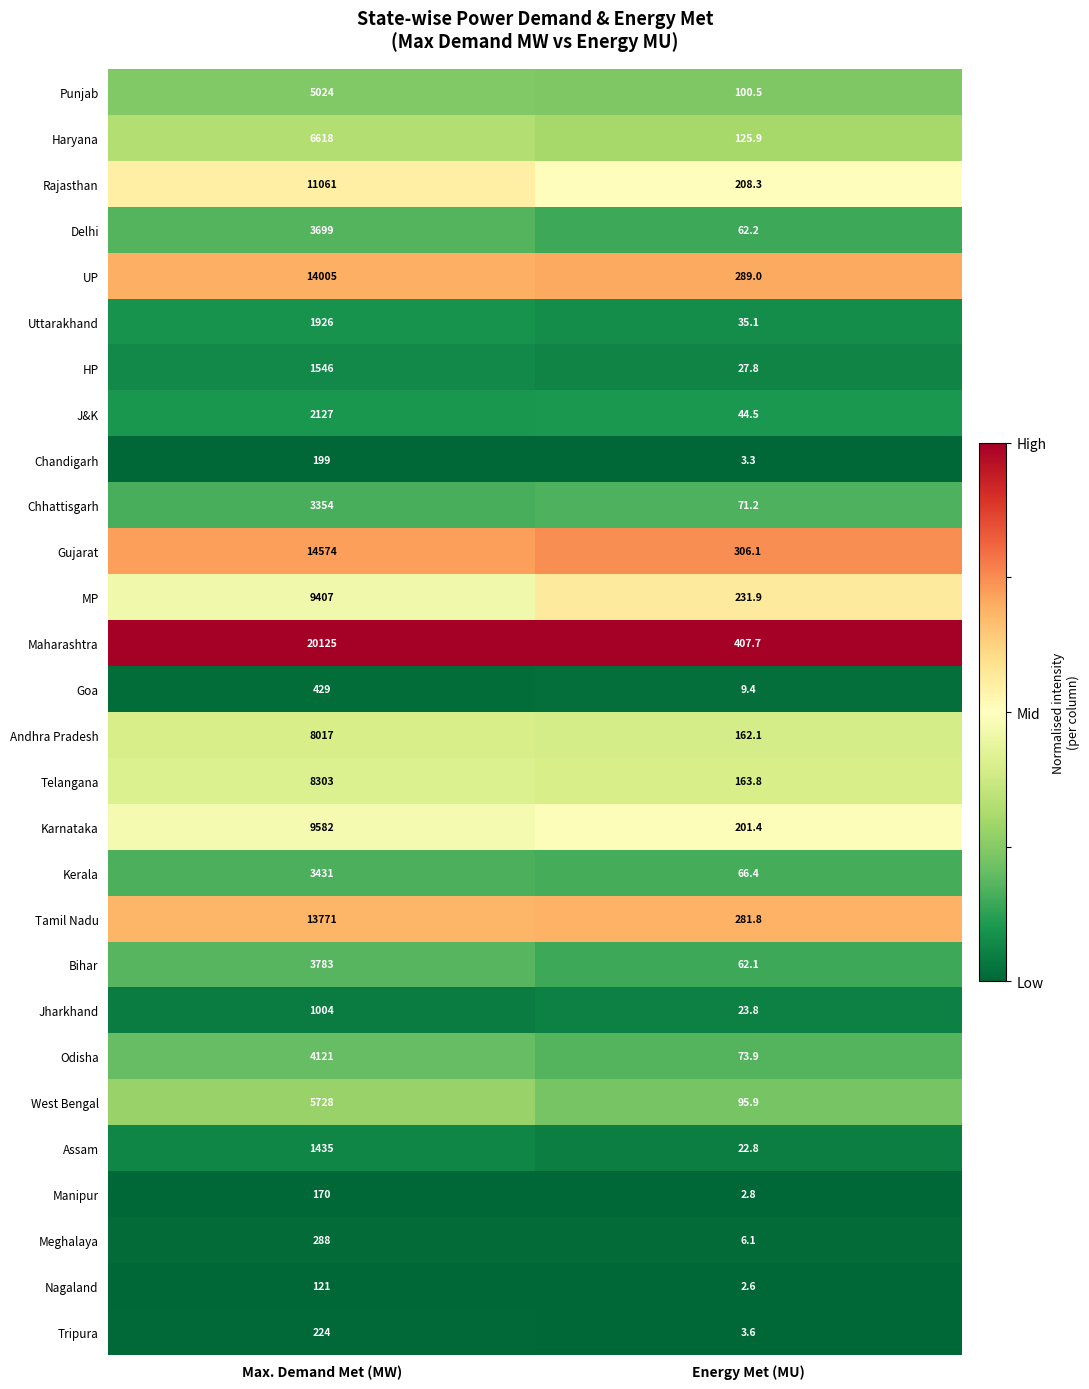

At which label does Karnataka reach its peak?

Max. Demand Met (MW)